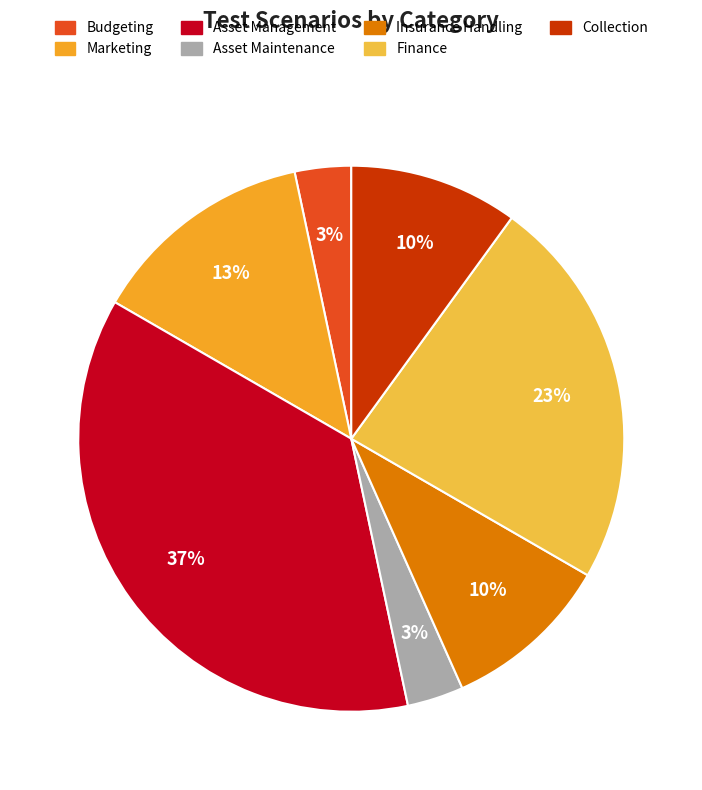

Combined, do Asset Management and Insurance Handling account for over 50%?

No